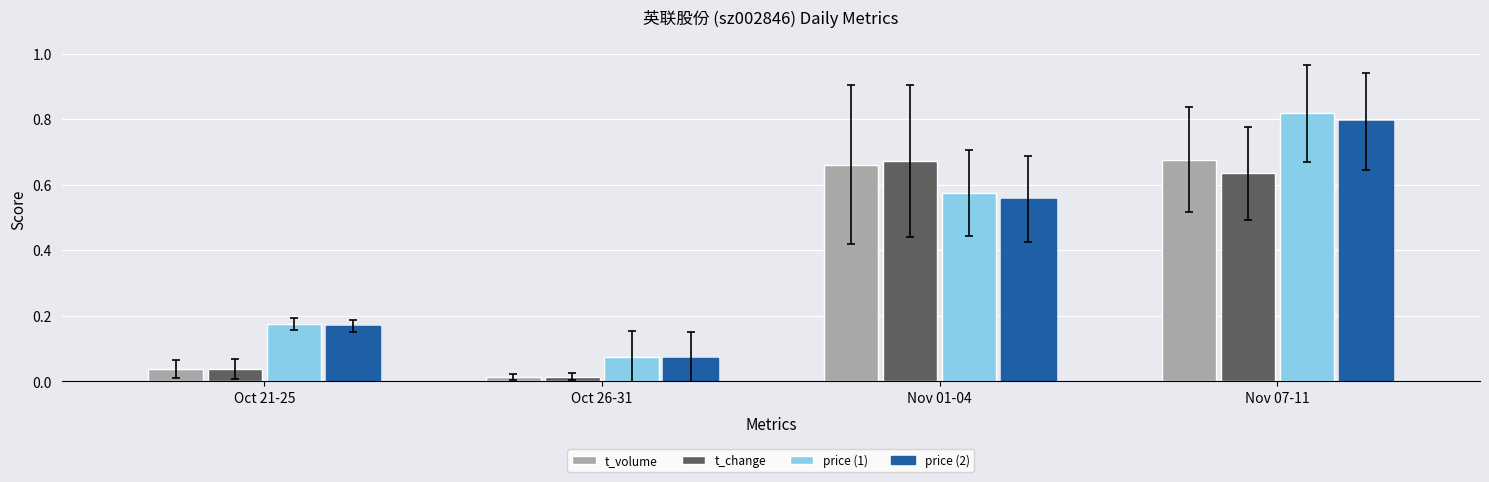

Which series has the largest range (max minus min)?

price (1)